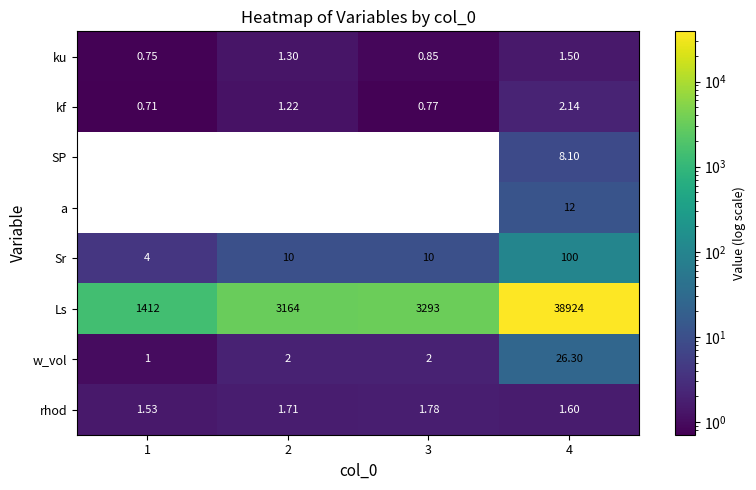

Between 1 and 4, which series saw the biggest shift?

Ls